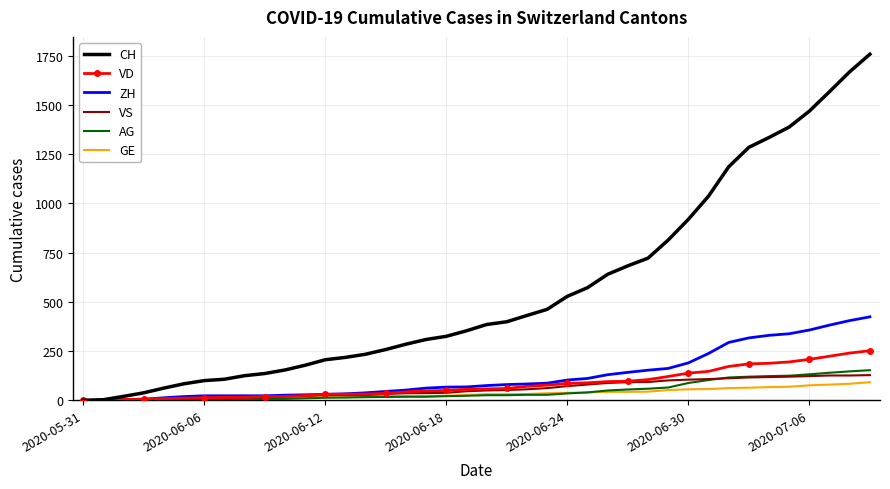

What is the highest value of the CH series?

1758